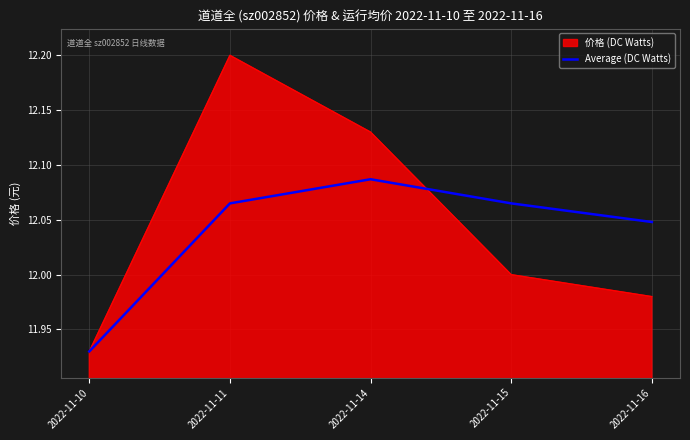

Which series has the widest spread of values?

价格 (DC Watts)